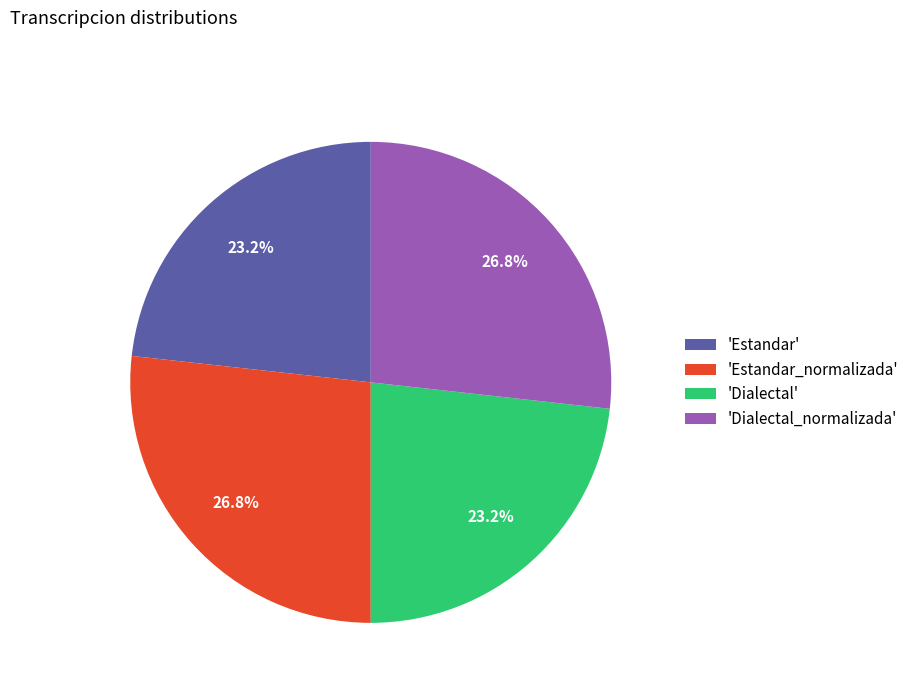

Is the sum of 'Estandar_normalizada' and 'Dialectal_normalizada' greater than half?

Yes